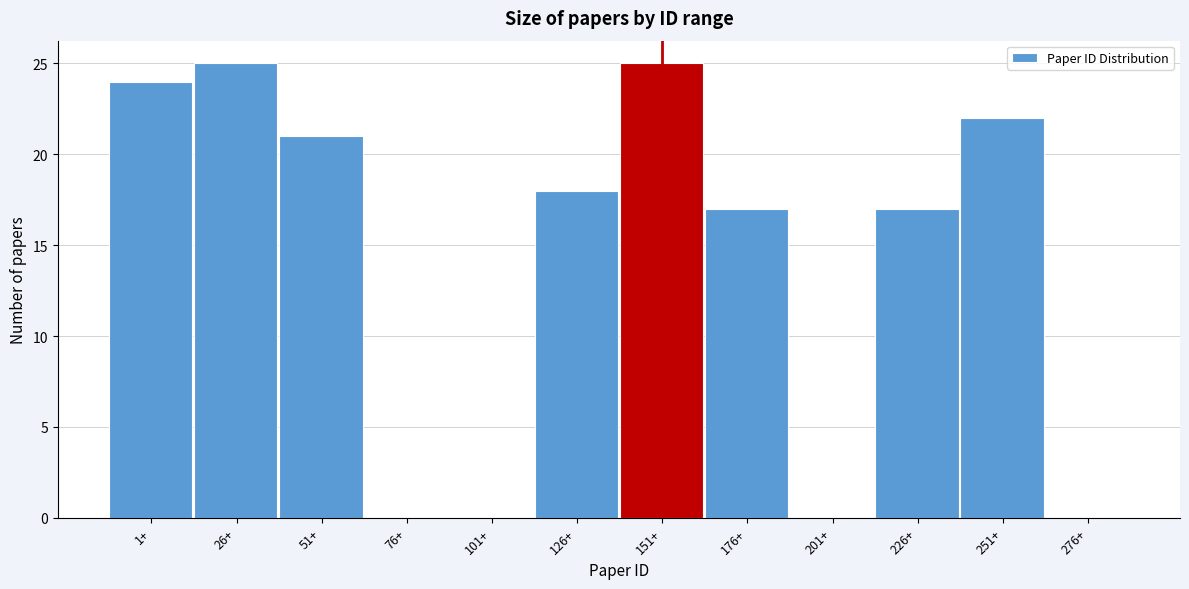

Reading right to left, what are all the values shown in this chart?

276+=0	251+=22	226+=17	201+=0	176+=17	151+=25	126+=18	101+=0	76+=0	51+=21	26+=25	1+=24